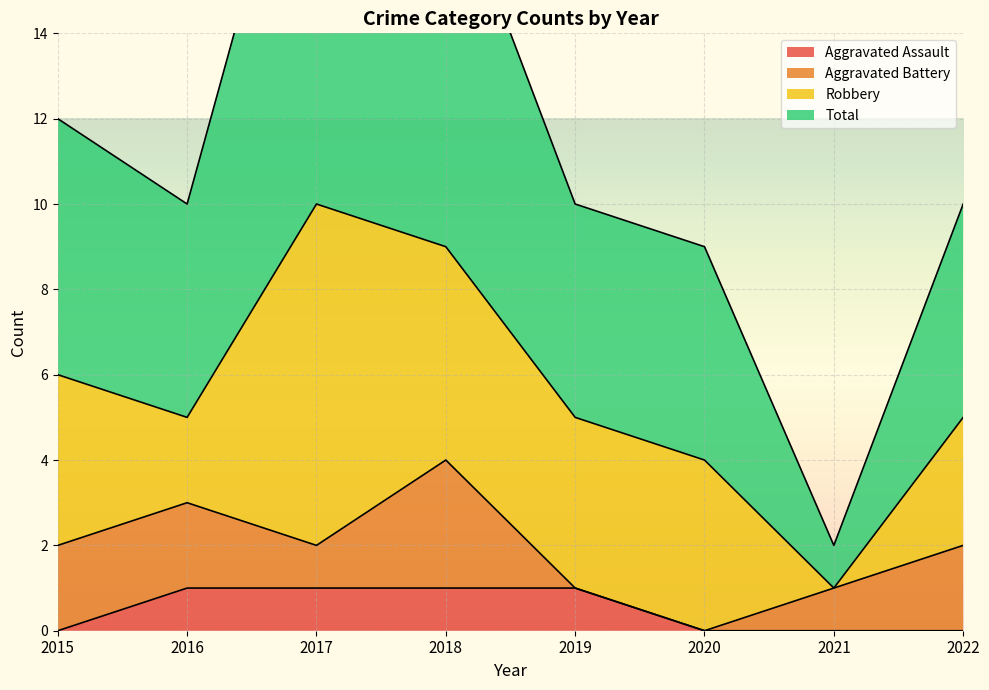

What is the spread (max minus min) of values at 2022?

10